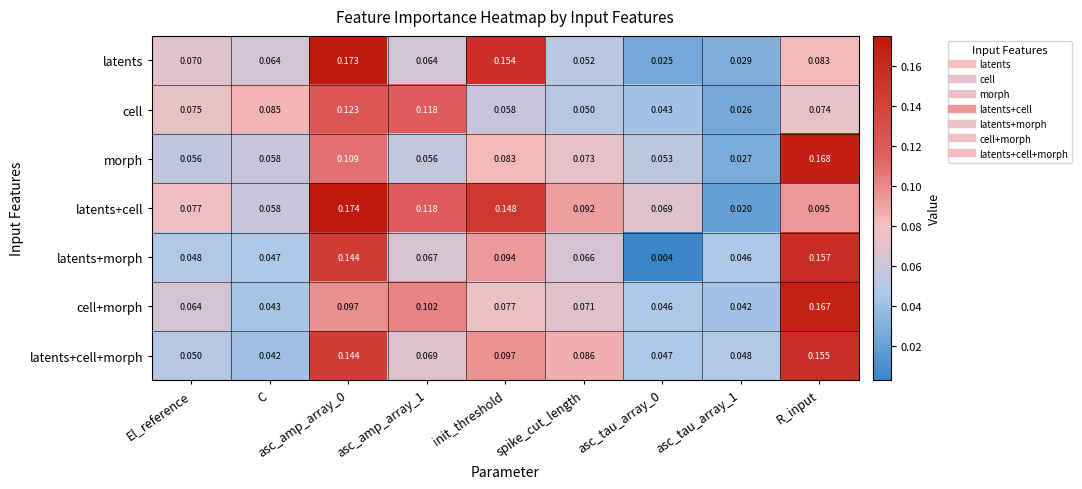

At which label does latents+cell+morph reach its minimum?

C